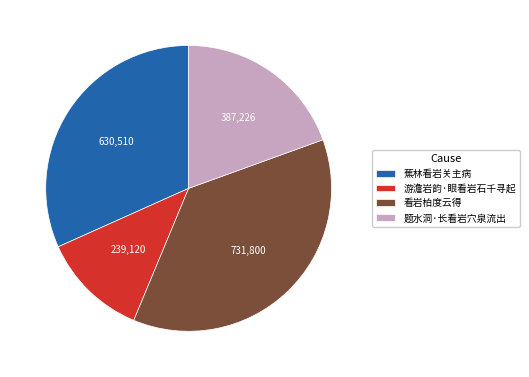

Which category has the smallest portion of the pie?

游澹岩韵·眼看岩石千寻起